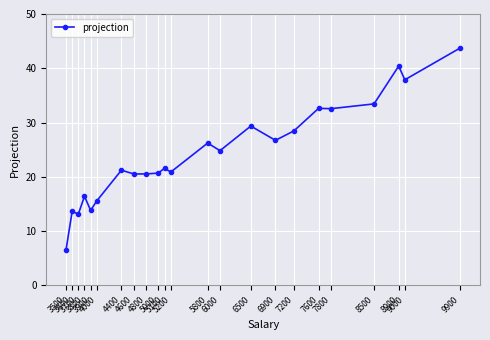

True or false: the data has more than 2 interior local peaks.

True